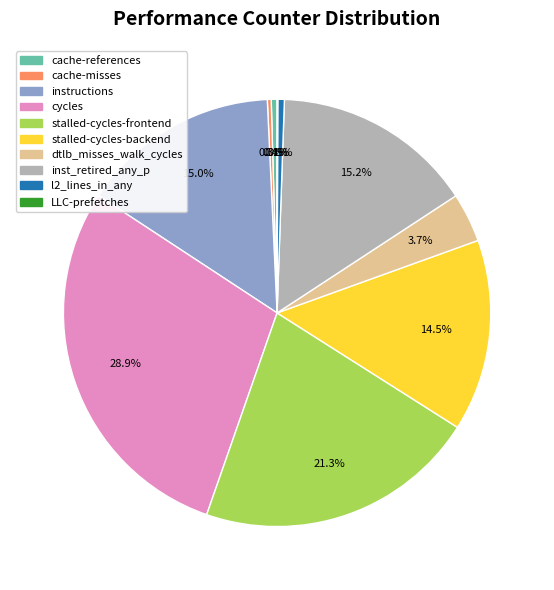

To the nearest percent, what is the difference between the instructions and cache-misses slice percentages?

15%